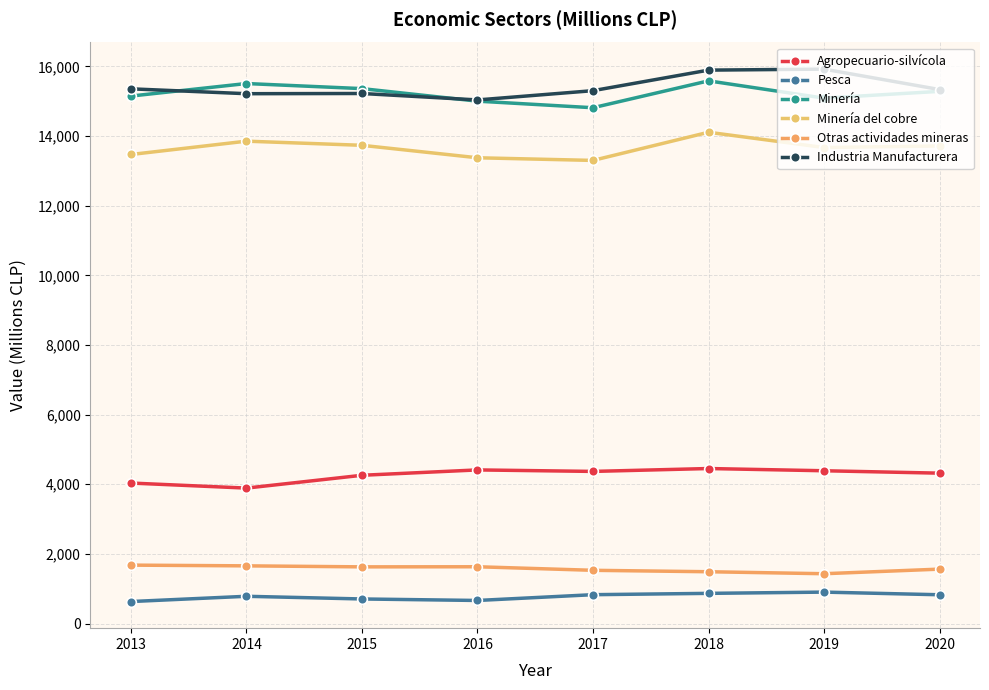

How many interior local valleys does the Minería series have?

2